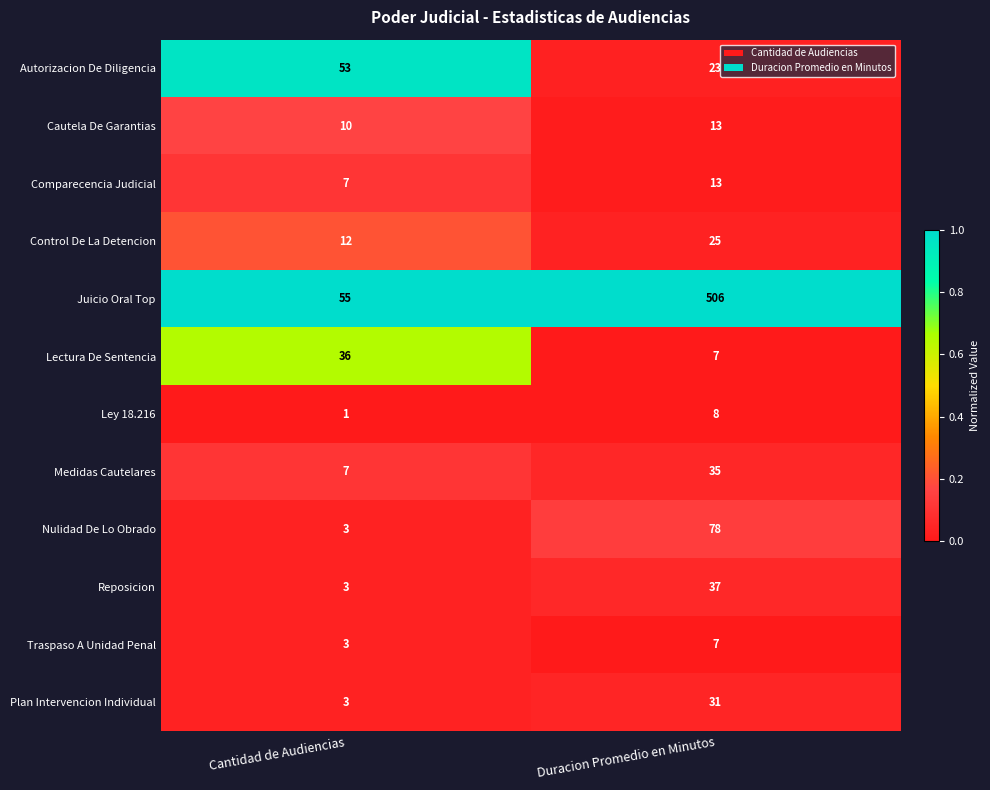

Reading left to right, what are all the values shown in this chart?

Autorizacion De Diligencia: 53	23
Cautela De Garantias: 10	13
Comparecencia Judicial: 7	13
Control De La Detencion: 12	25
Juicio Oral Top: 55	506
Lectura De Sentencia: 36	7
Ley 18.216: 1	8
Medidas Cautelares: 7	35
Nulidad De Lo Obrado: 3	78
Reposicion: 3	37
Traspaso A Unidad Penal: 3	7
Plan Intervencion Individual: 3	31